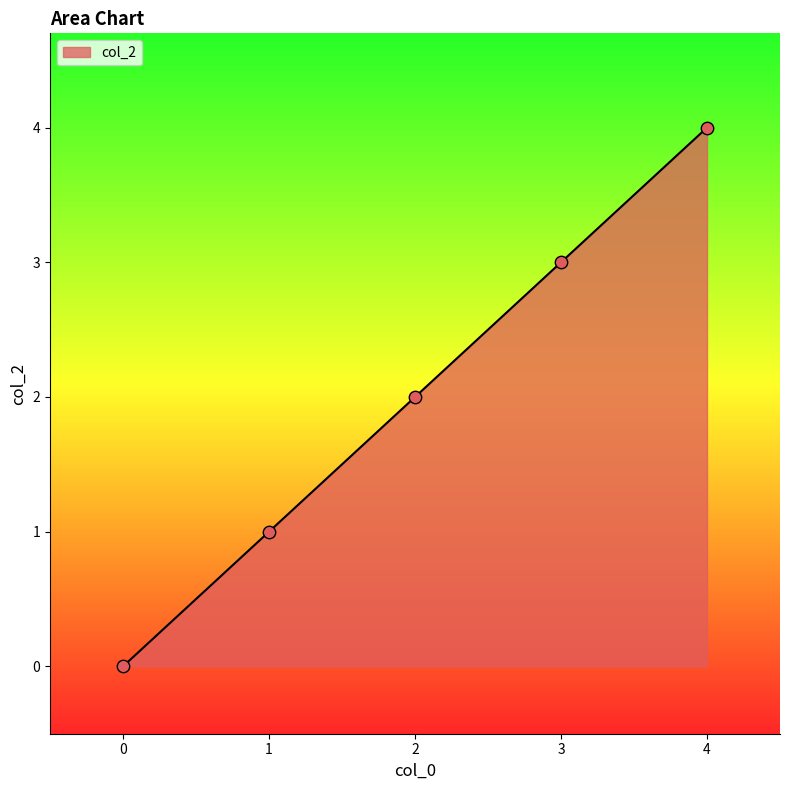

Approximately how many times larger is the value at 2 compared to 1?

2.0